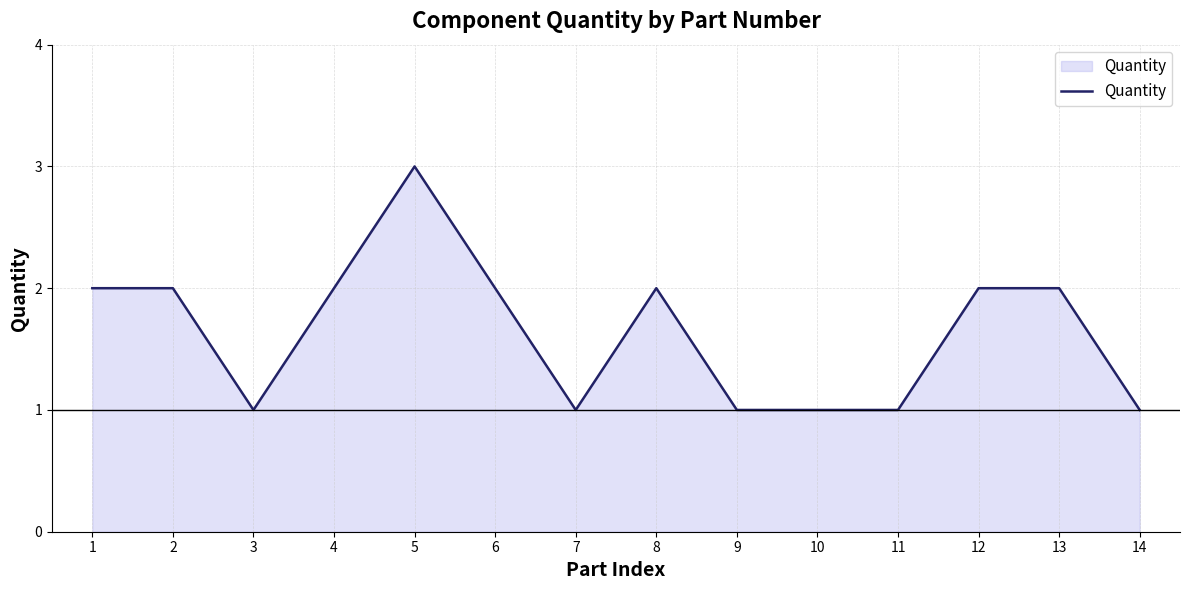

Between 9 and 6, which is larger?

6